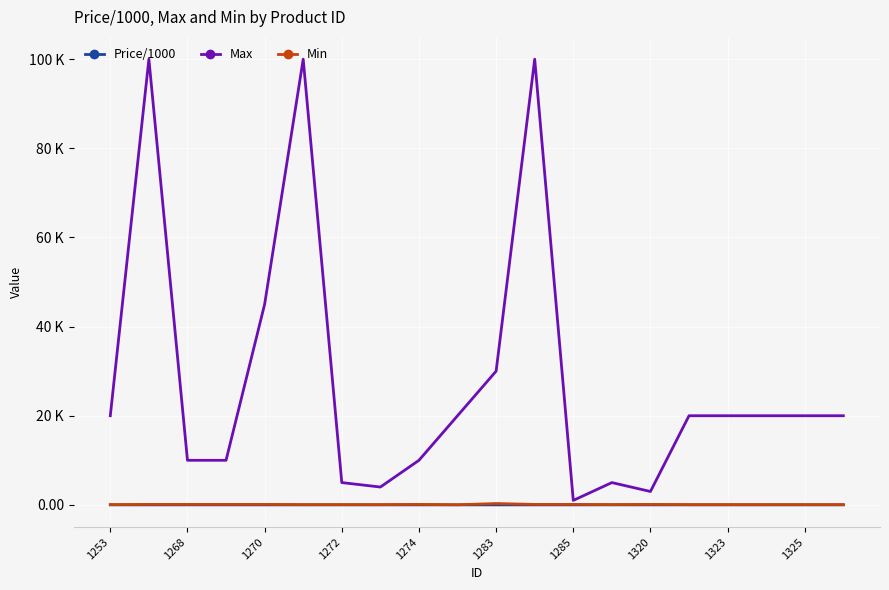

Rank the series by their maximum value, from lowest to highest.

Price/1000, Min, Max